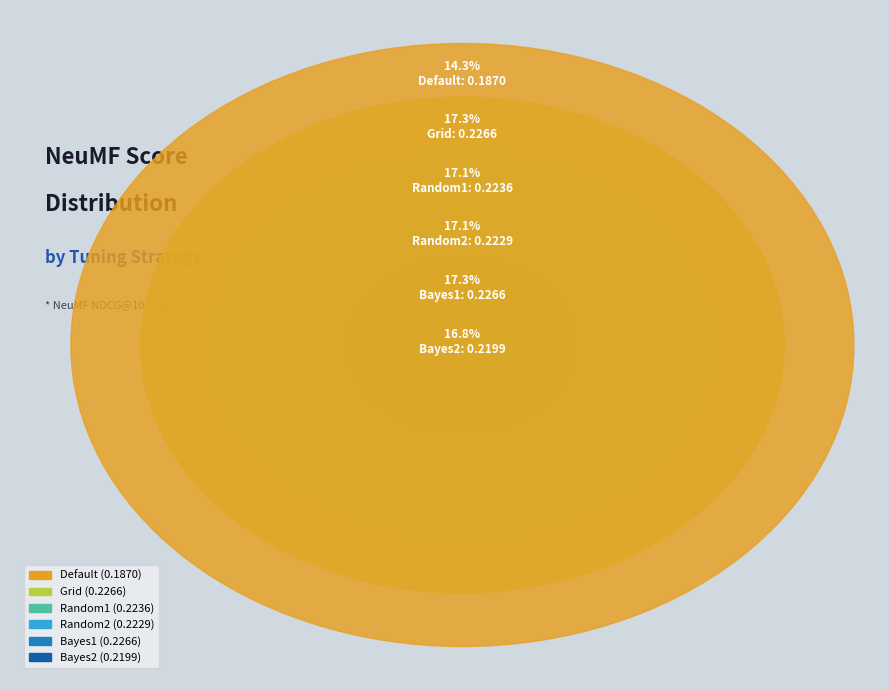

To the nearest percent, what is the average slice percentage?

17%